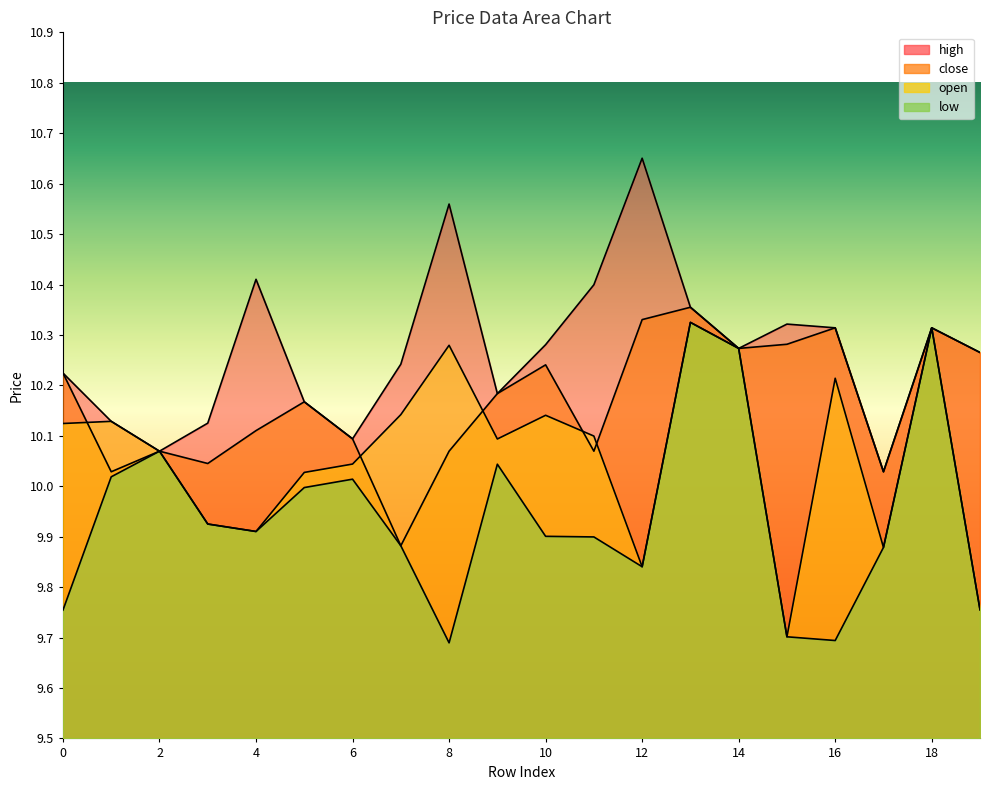

Rank the series at 6 from lowest to highest value.

low, open, close, high